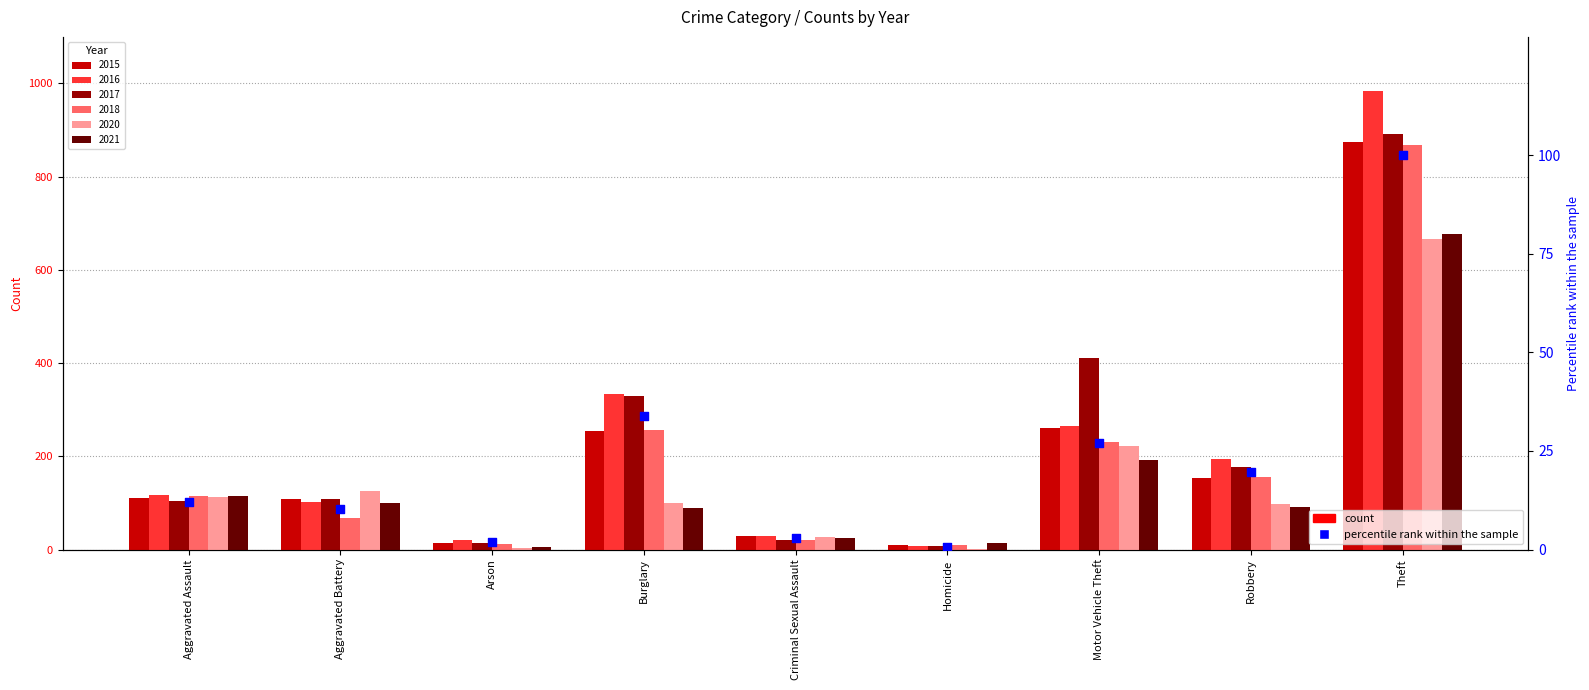

Approximately how many times larger is the value at Burglary compared to Criminal Sexual Assault?

11.1